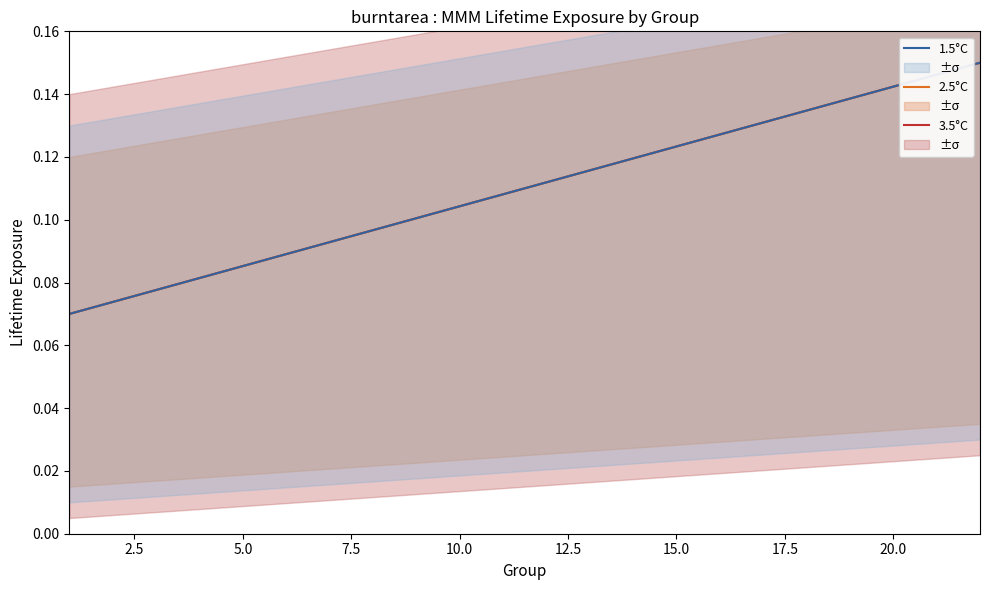

Which series has the largest total across all categories?

3.5°C